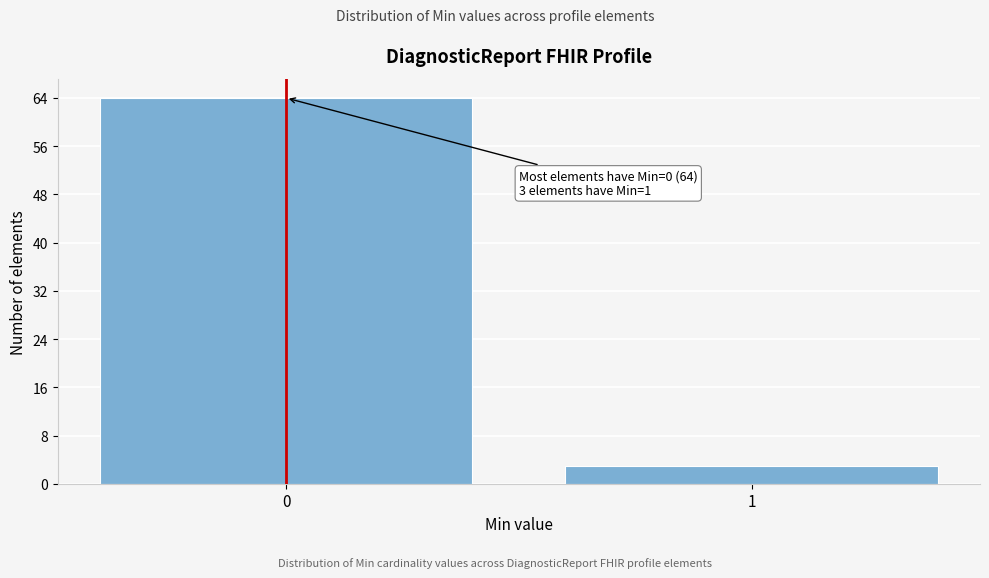

Reading left to right, list all the values displayed in this chart.

64	3